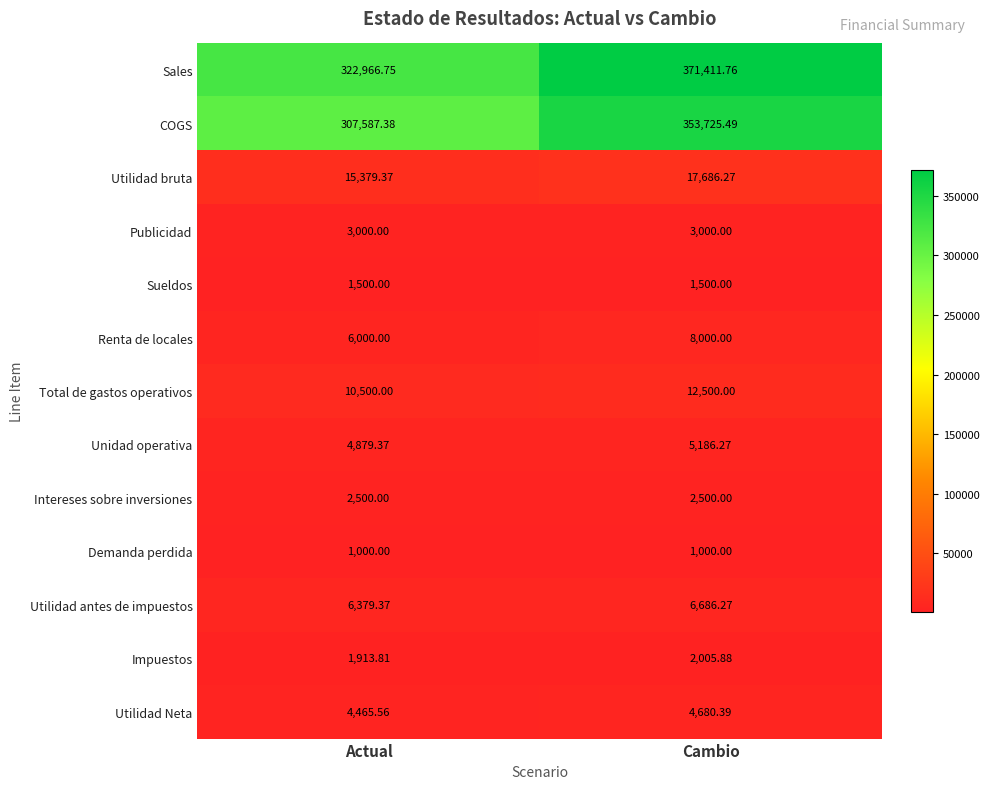

Where is Sales nearest to the value 347189?

Actual